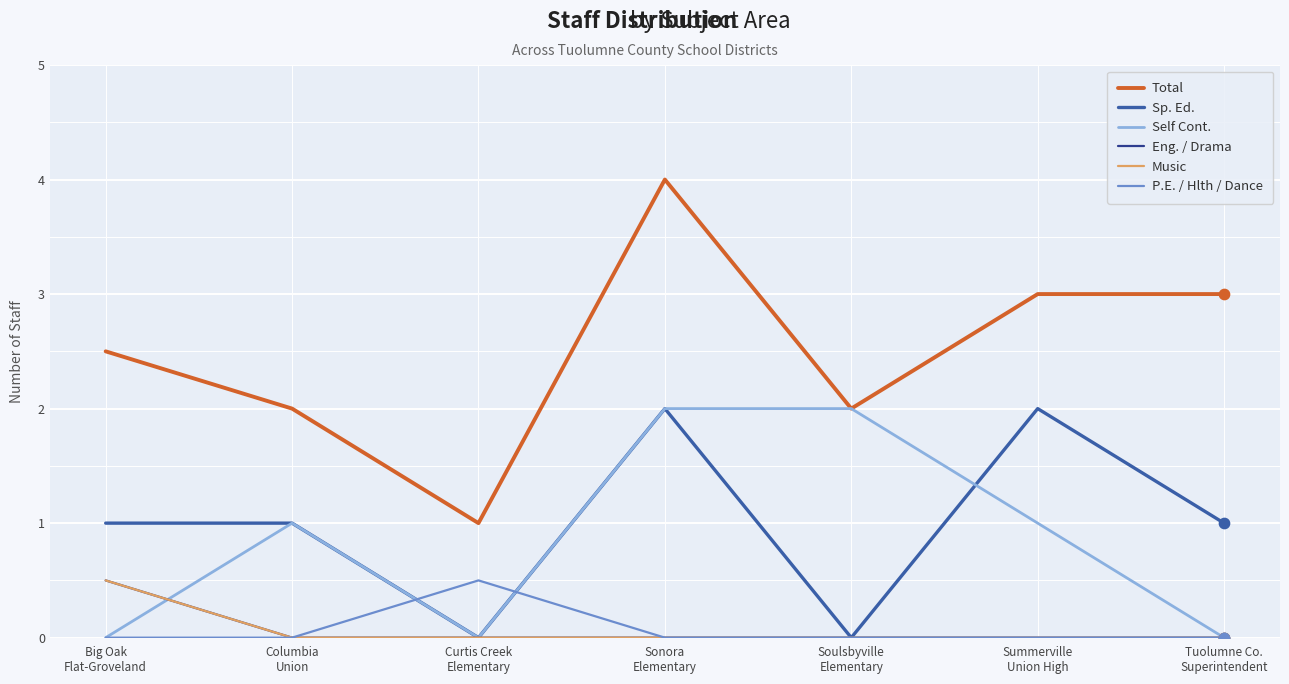

Is this an area chart (filled region under the line)?

No